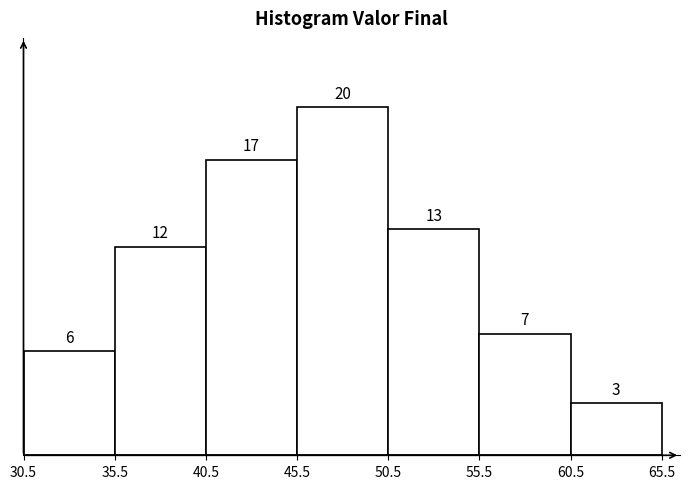

What is the height of the bar covering 45.5 to 50.5 on the x-axis?

20